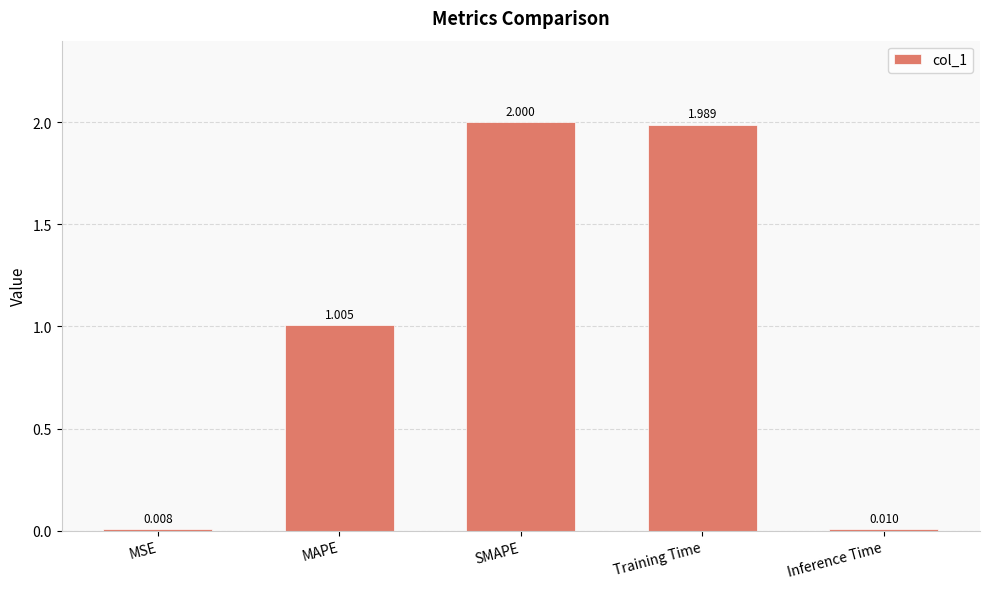

Are the bars horizontal?

No